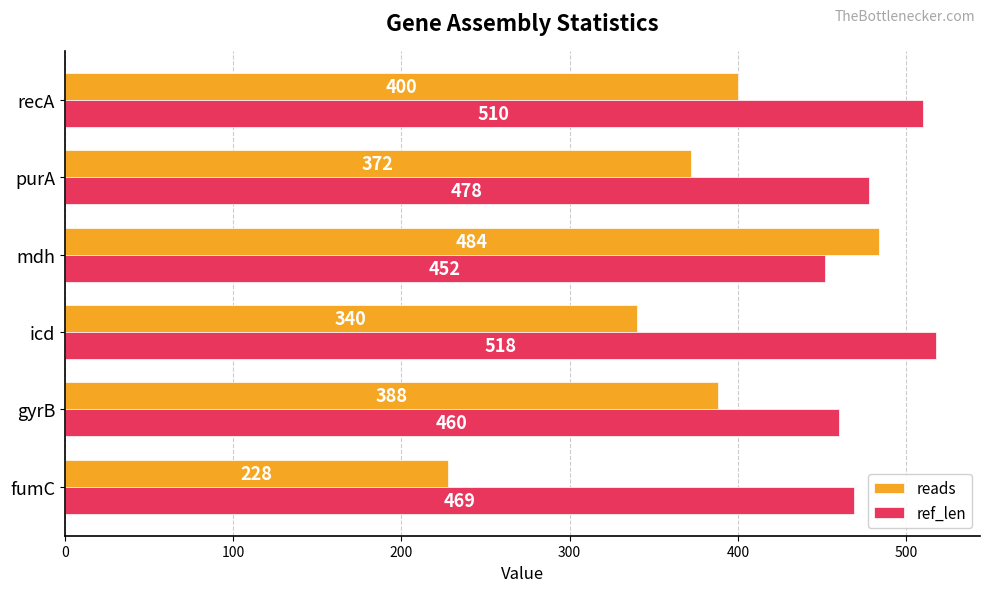

The value of reads at icd is 553. True or false?

False